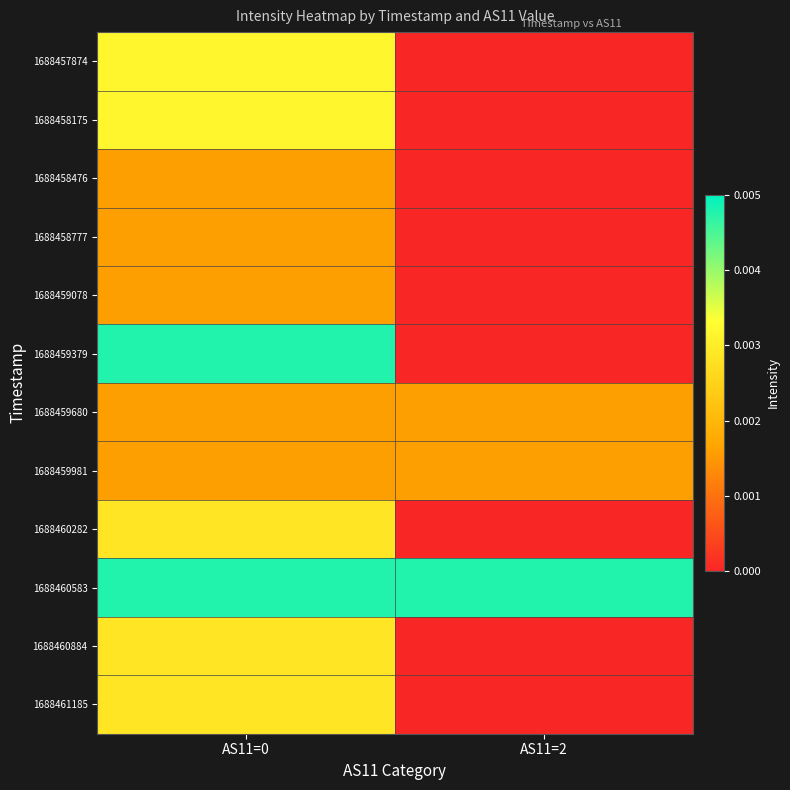

At how many categories does at least one series exceed 0?

2